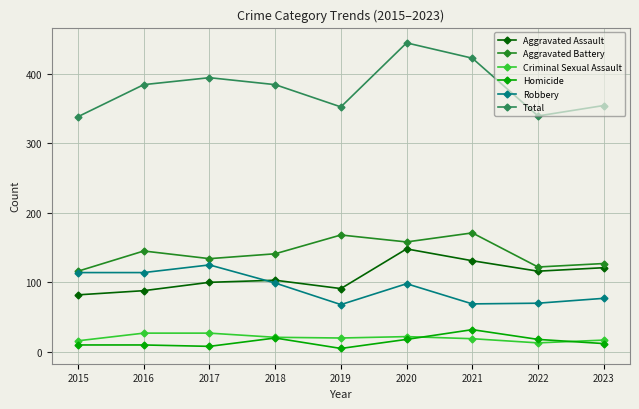

Which series has the widest spread of values?

Total